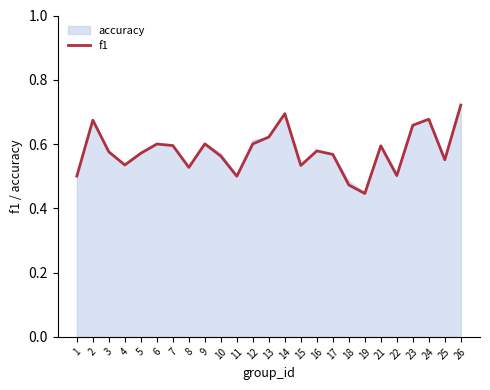

Which category has the lowest value in the f1 series?

19